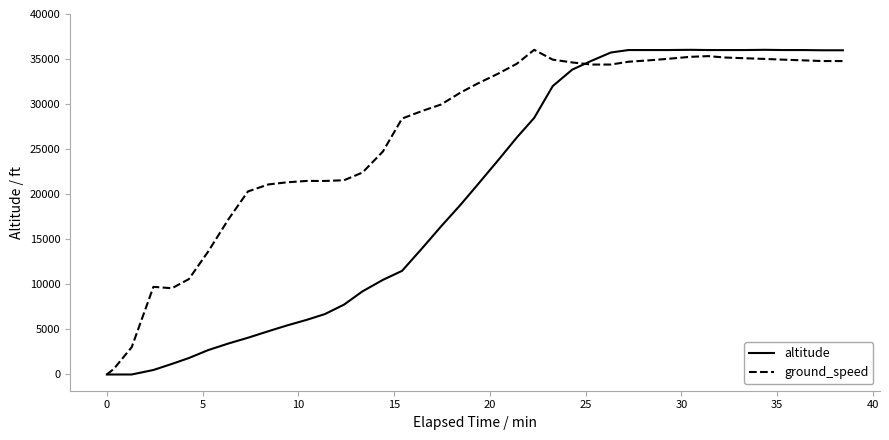

What is the maximum value shown in the chart?

36025.0